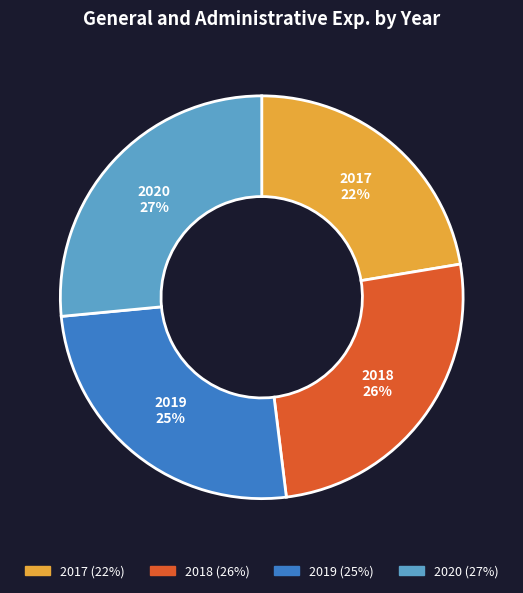

What percentage is the 2018 slice, to the nearest percent?

26%